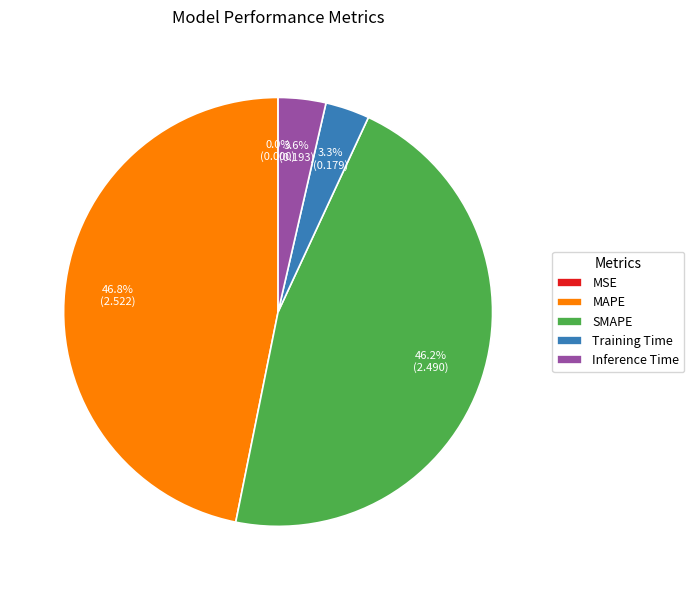

Which slice is the largest?

MAPE